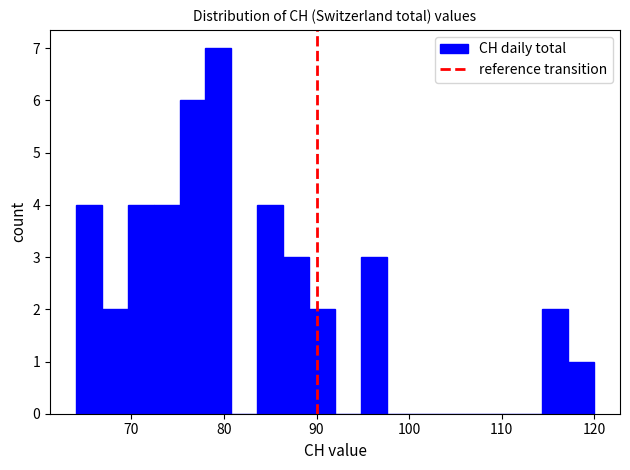

Around what value on the x-axis is the tallest bar? Give the approximate position of its centre, as read against the axis.

79